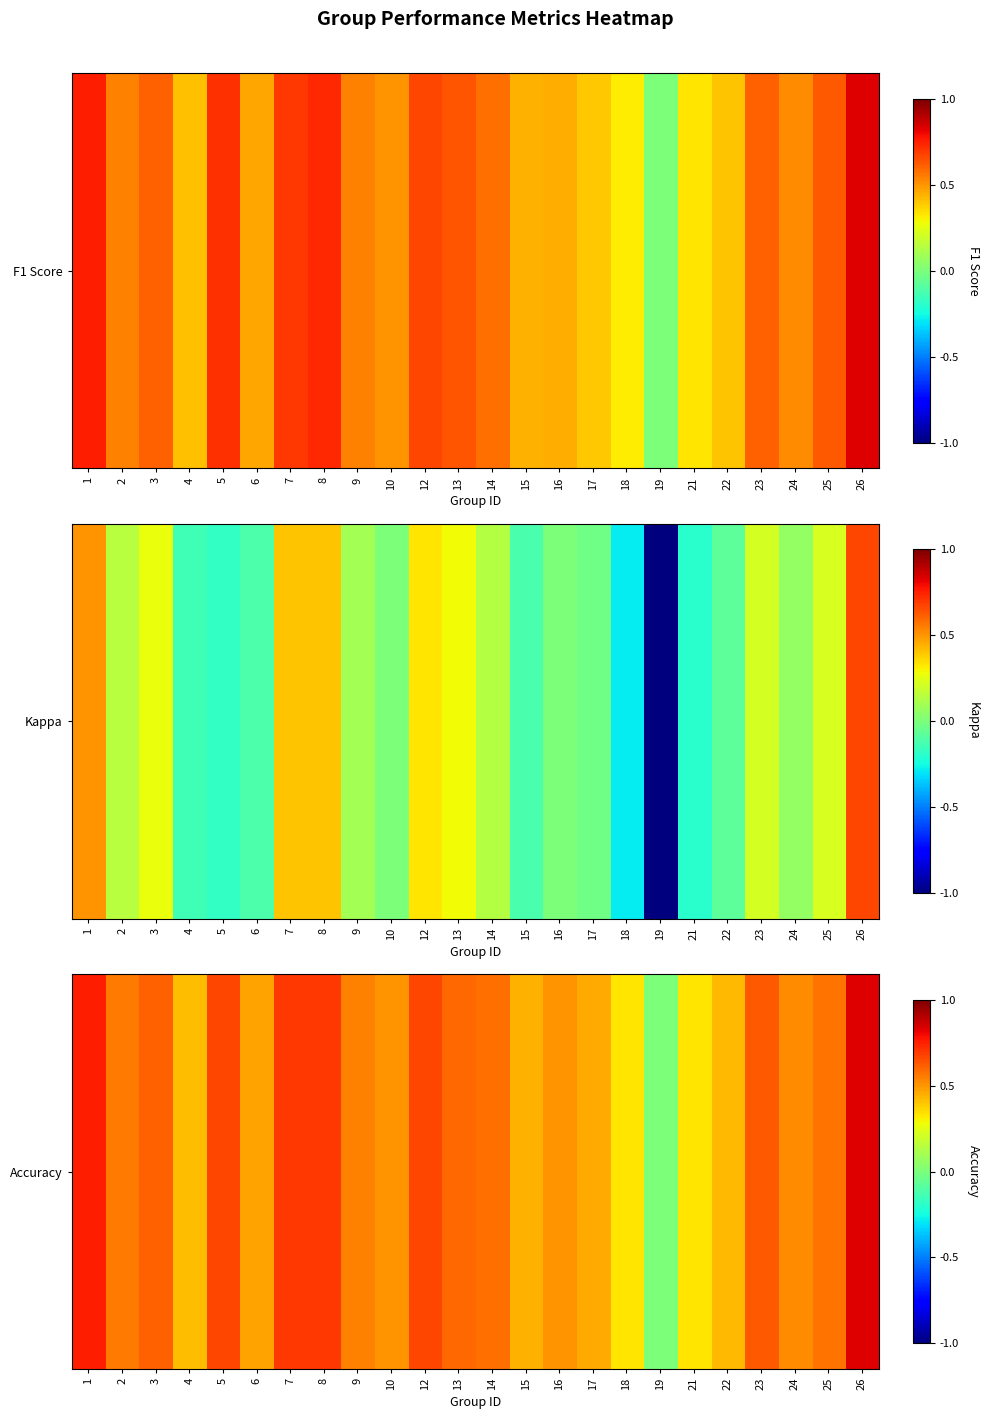

What is the sum of all values?

12.8